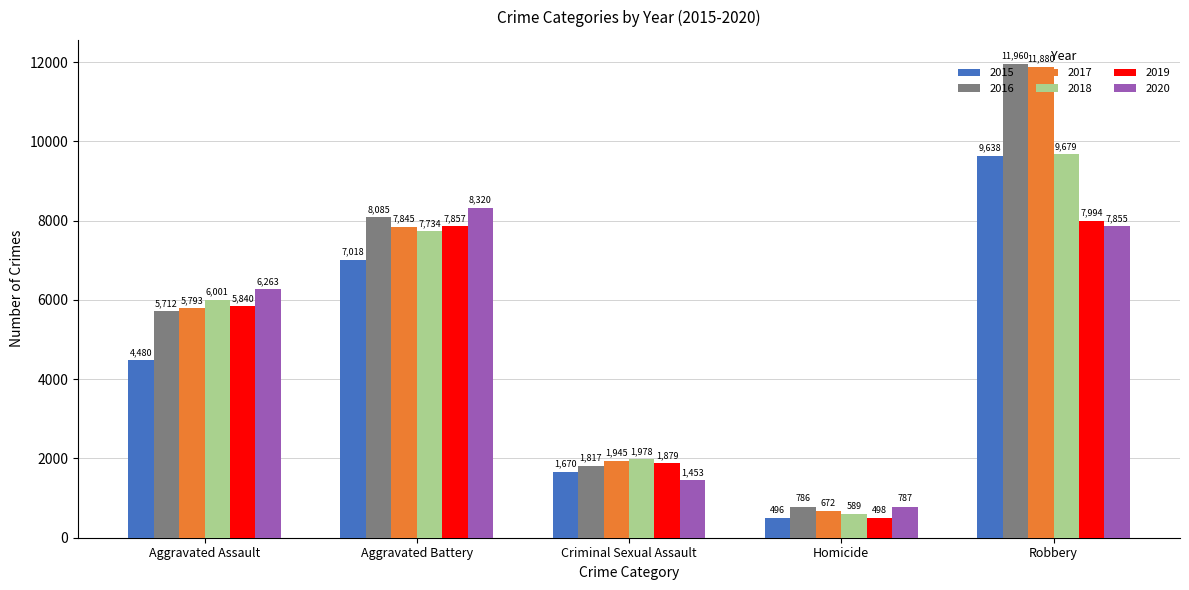

What is the difference between the maximum and minimum values in the 2018 series?

9090